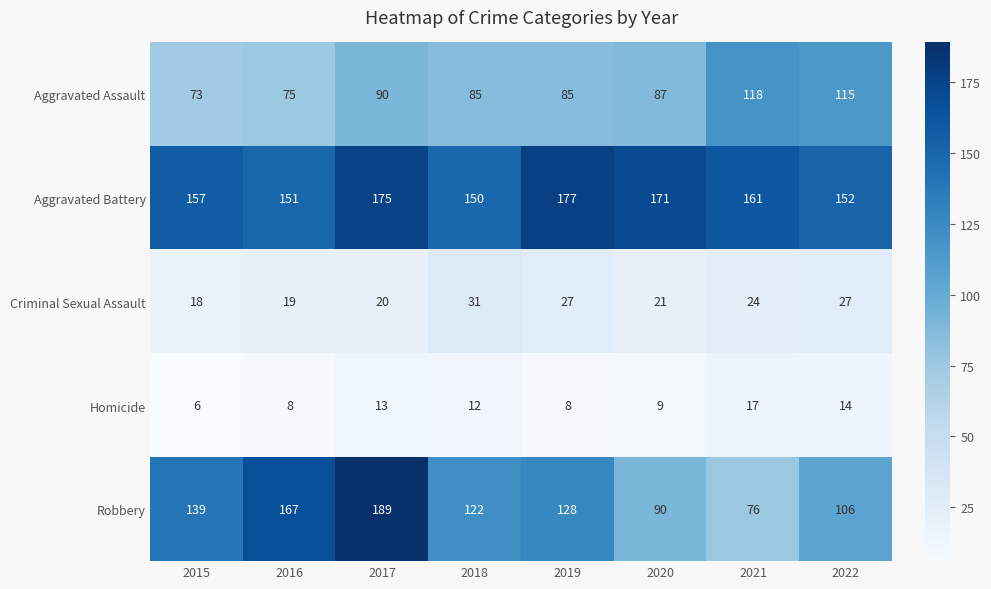

Which label corresponds to the largest value in the chart?

2017